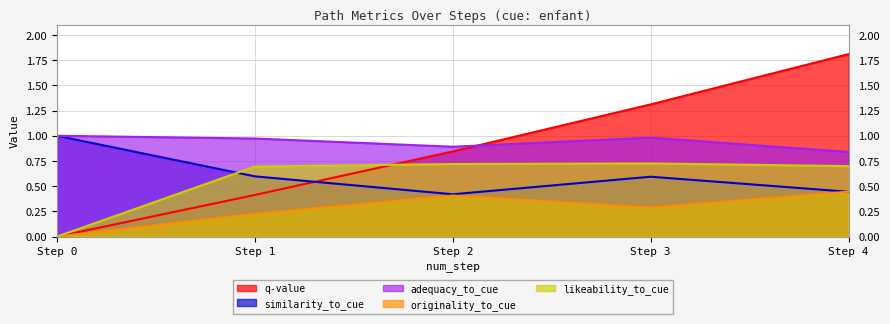

What is the average value of the q-value series?

0.9